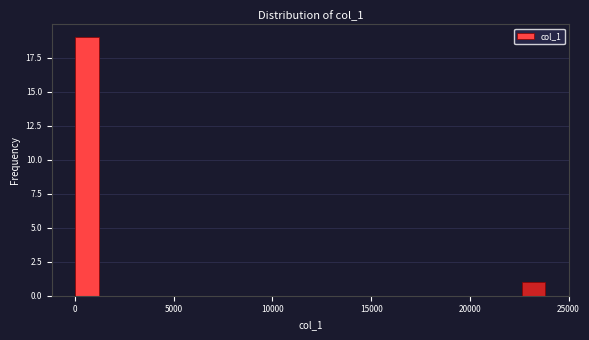

Read against the x-axis, roughly where is the centre of the tallest bar?

500